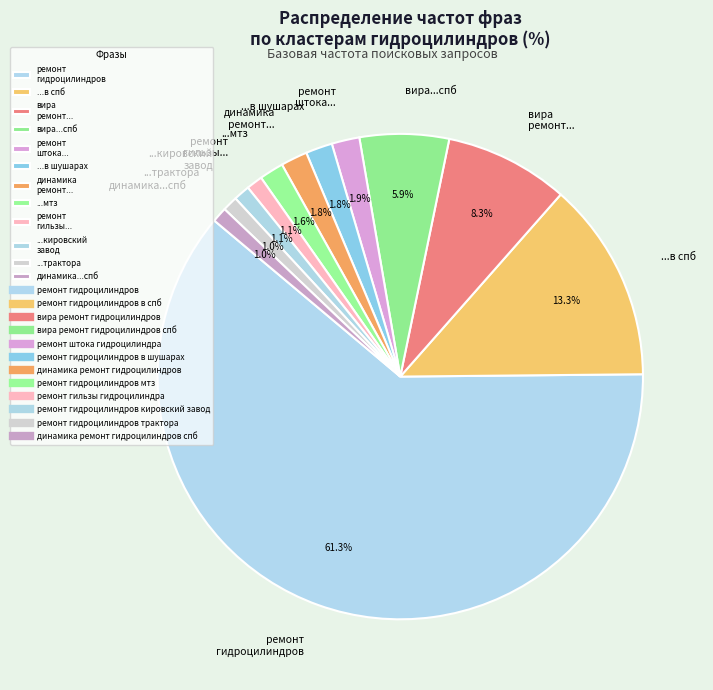

Which slice is the largest?

ремонт гидроцилиндров